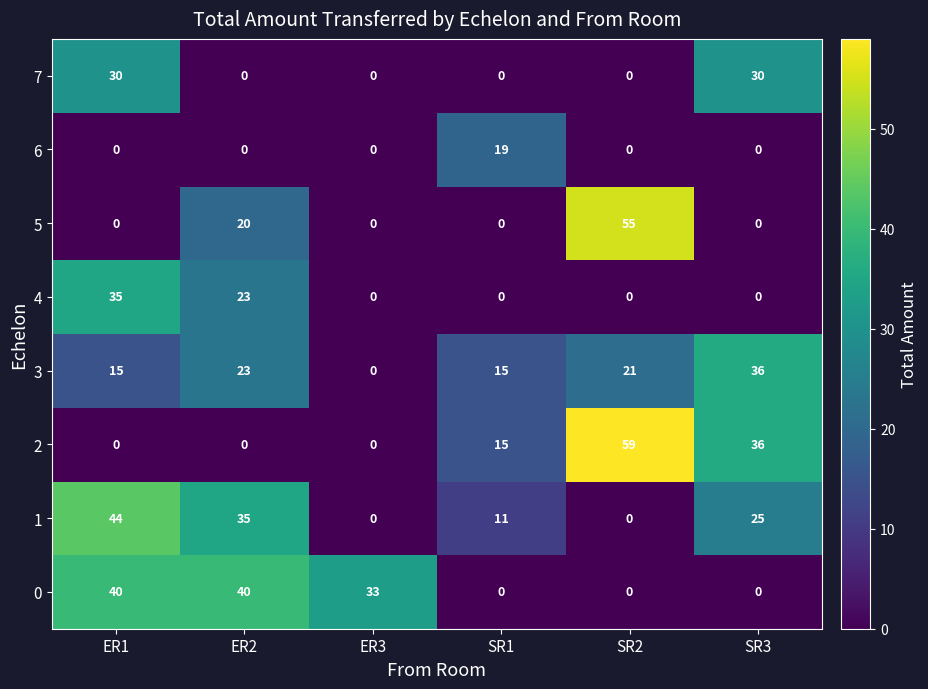

Which series has the largest total across all categories?

1